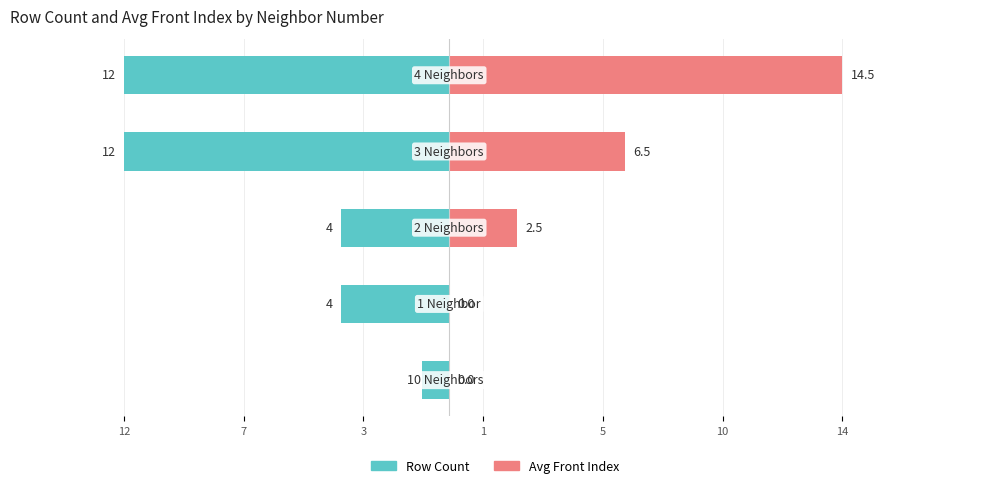

List the series in order of their peak value, highest first.

Avg Front Index, Row Count